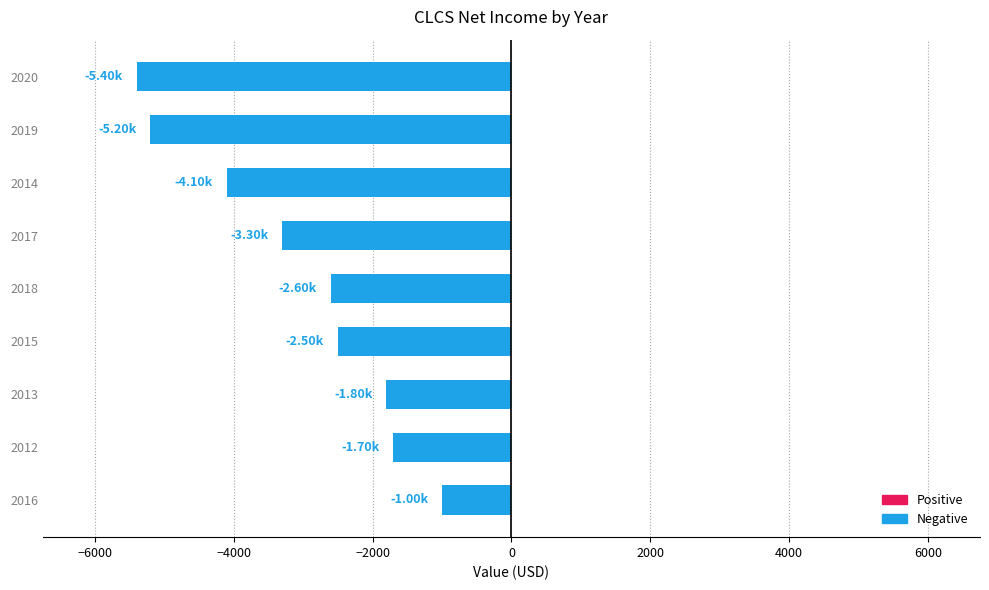

Which label corresponds to the smallest value in the chart?

2020